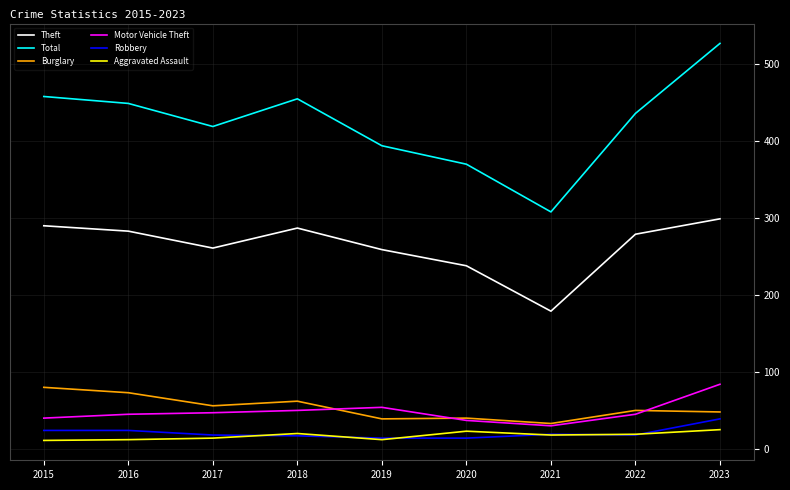

Is this an area chart (filled region under the line)?

No